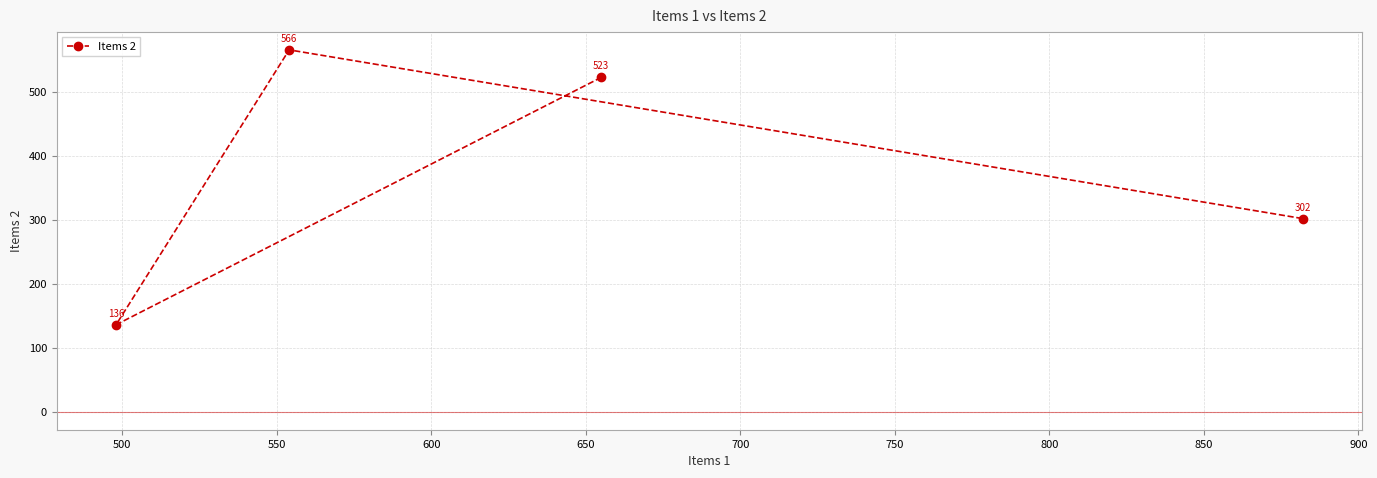

What is the value of the 4th point from the left?

302